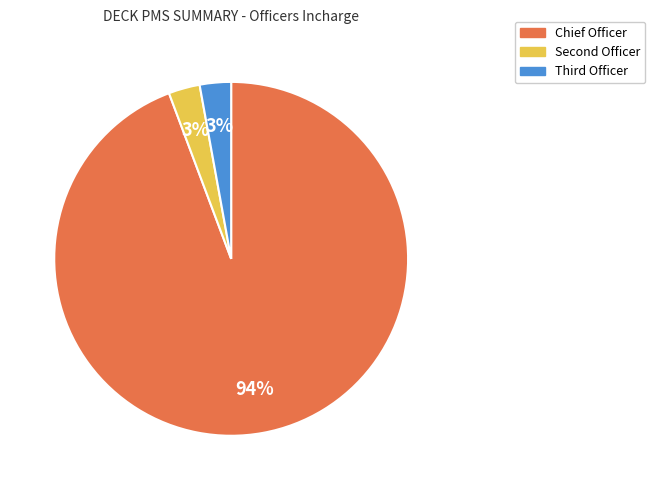

How many slices are in this pie chart?

3